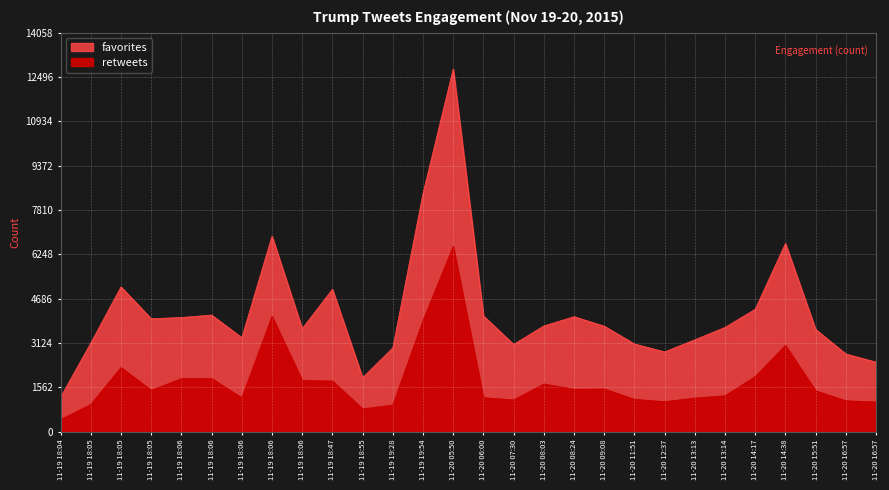

Between 11-20 13:14 and 11-20 16:57, which is larger?

11-20 13:14